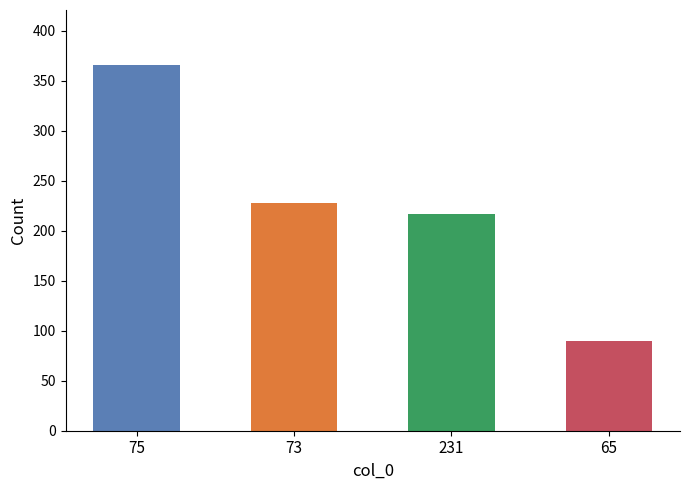

At which label does the data first exceed 228?

75